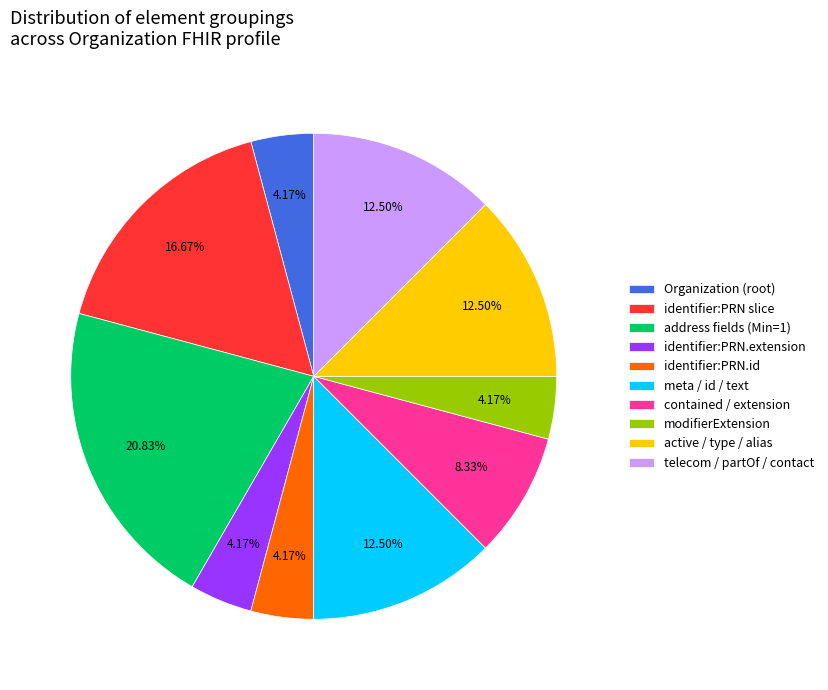

Does any single category account for the majority?

No